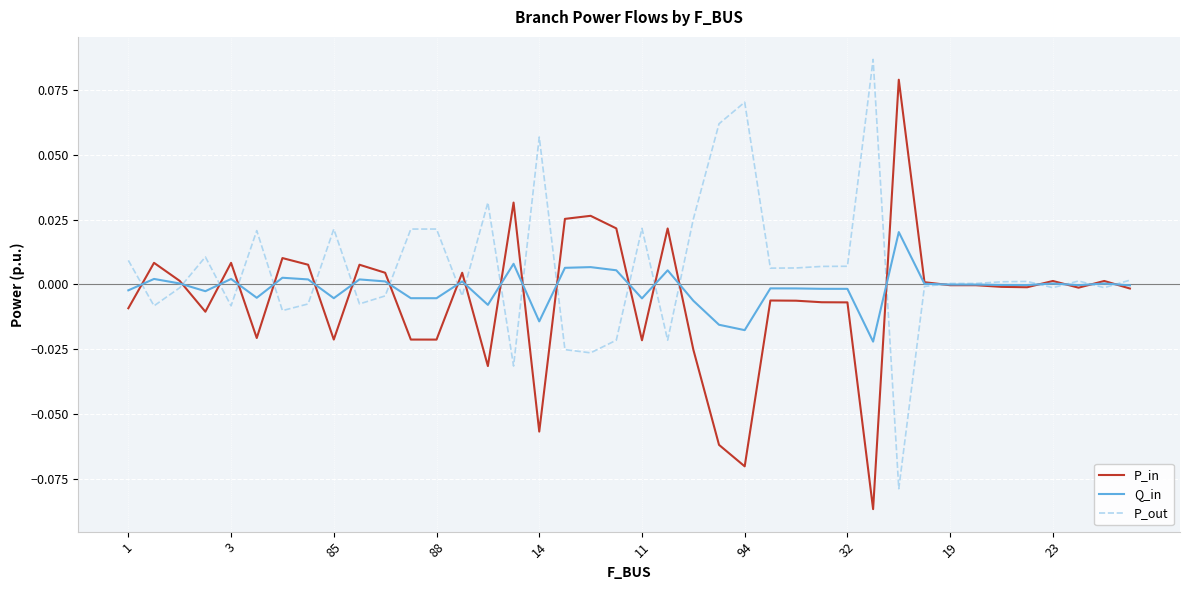

List the series in order of their peak value, highest first.

P_out, P_in, Q_in